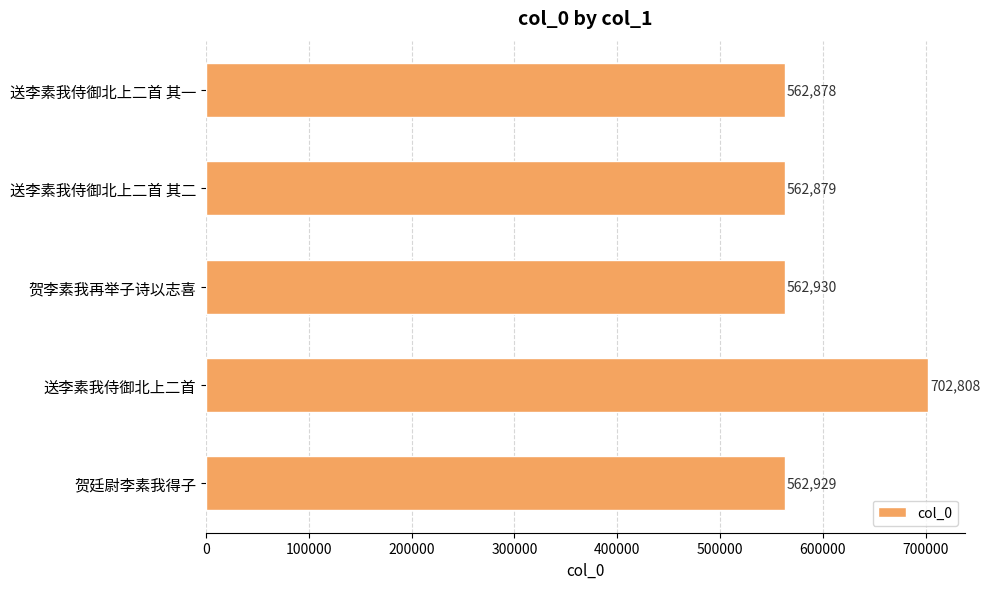

Rank the categories by value from highest to lowest.

送李素我侍御北上二首, 贺李素我再举子诗以志喜, 贺廷尉李素我得子, 送李素我侍御北上二首 其二, 送李素我侍御北上二首 其一